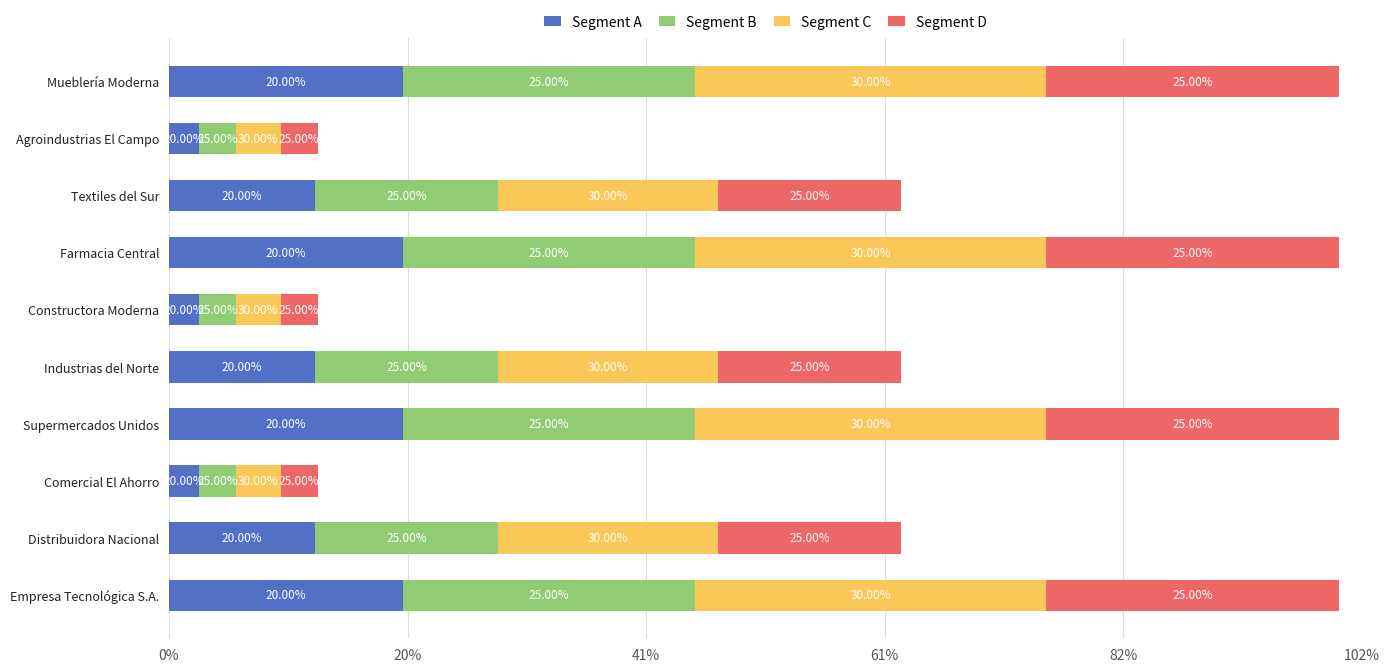

What are all the series names shown in the legend?

Segment A, Segment B, Segment C, Segment D